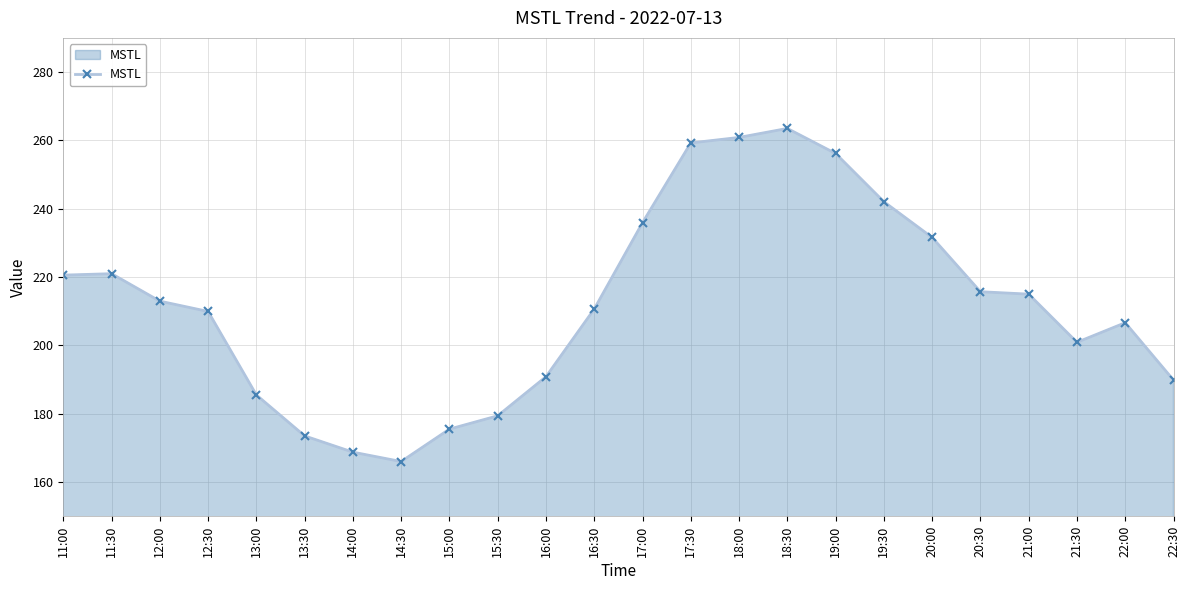

True or false: the data has more than 0 interior local peaks.

True